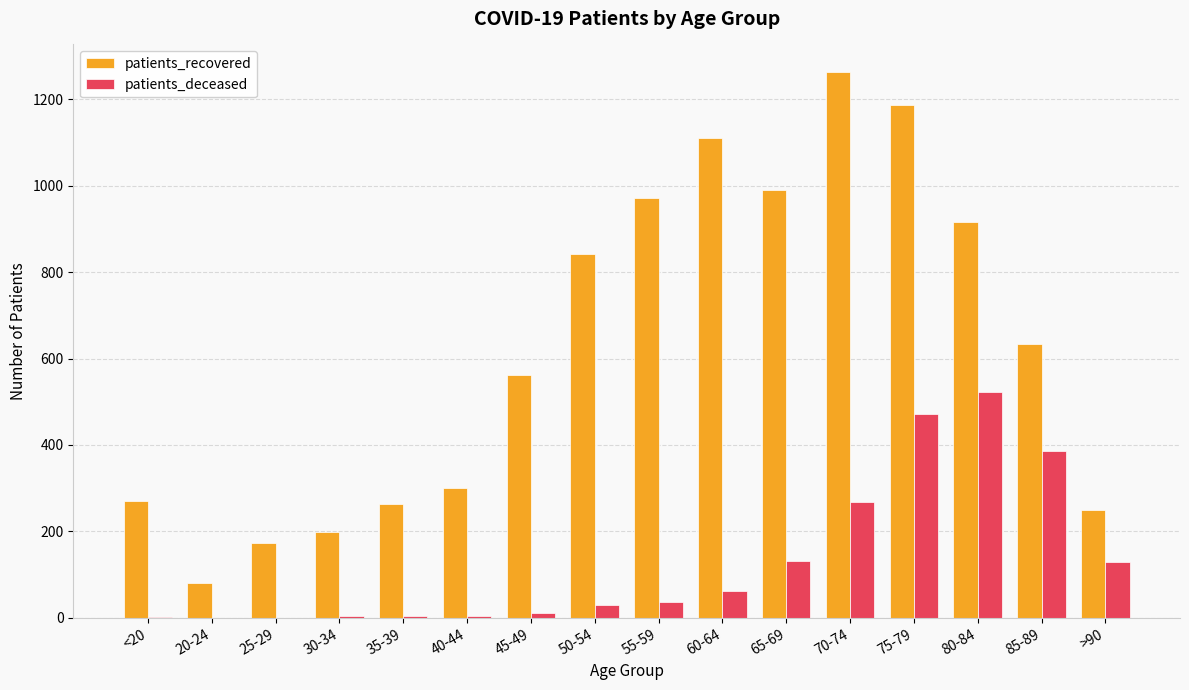

Are the bars horizontal?

No